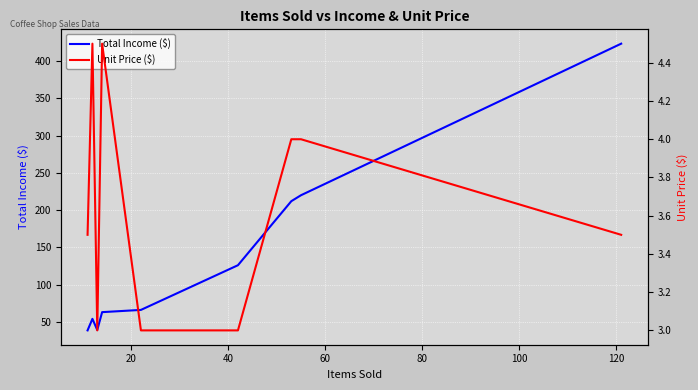

What is the sum of all Total Income ($) values?

1296.0